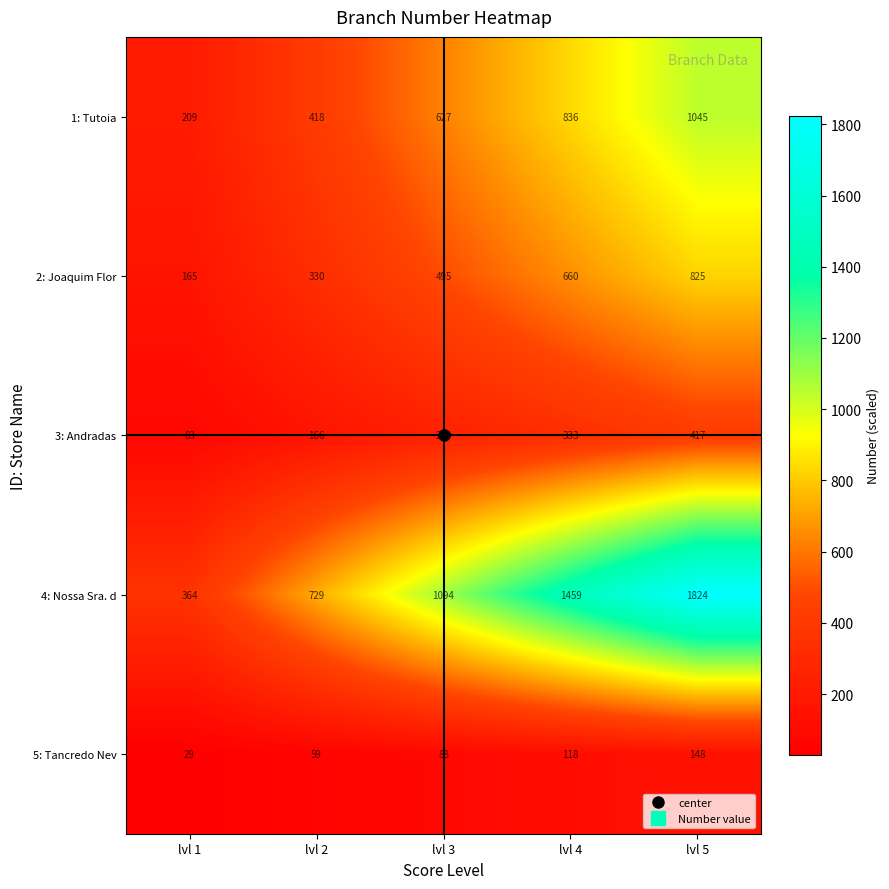

At which category is the sum across all series the highest?

lvl 5